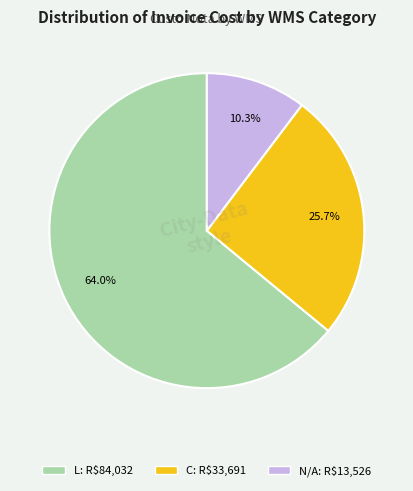

How many slices are in this pie chart?

3